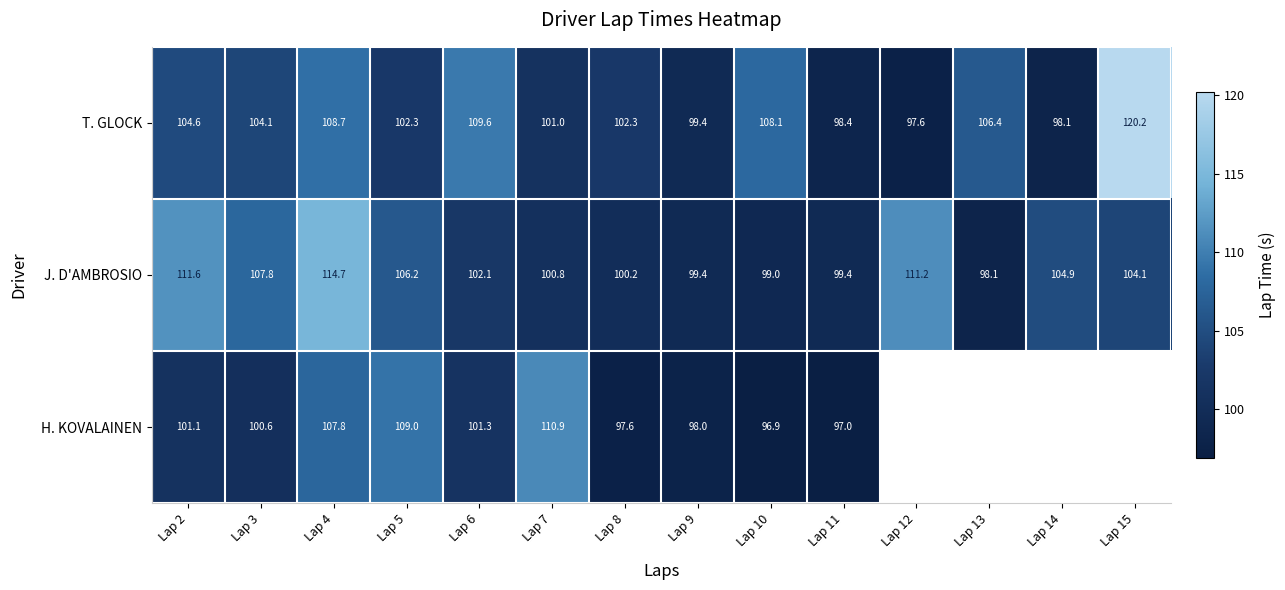

Is the value of J. D'AMBROSIO at Lap 8 greater than the value of H. KOVALAINEN at Lap 8?

Yes